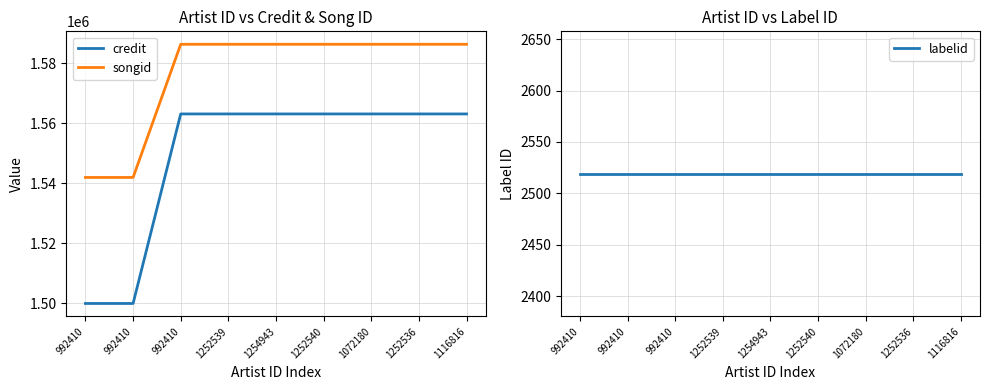

True or false: credit and labelid cross at least once.

False